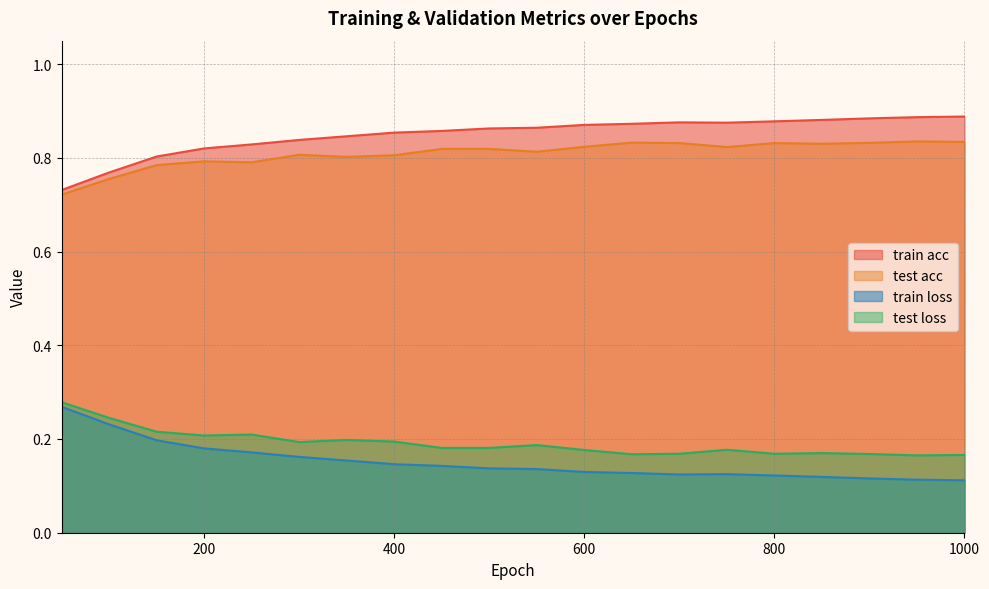

At which category does the chart reach its peak across all series?

1000